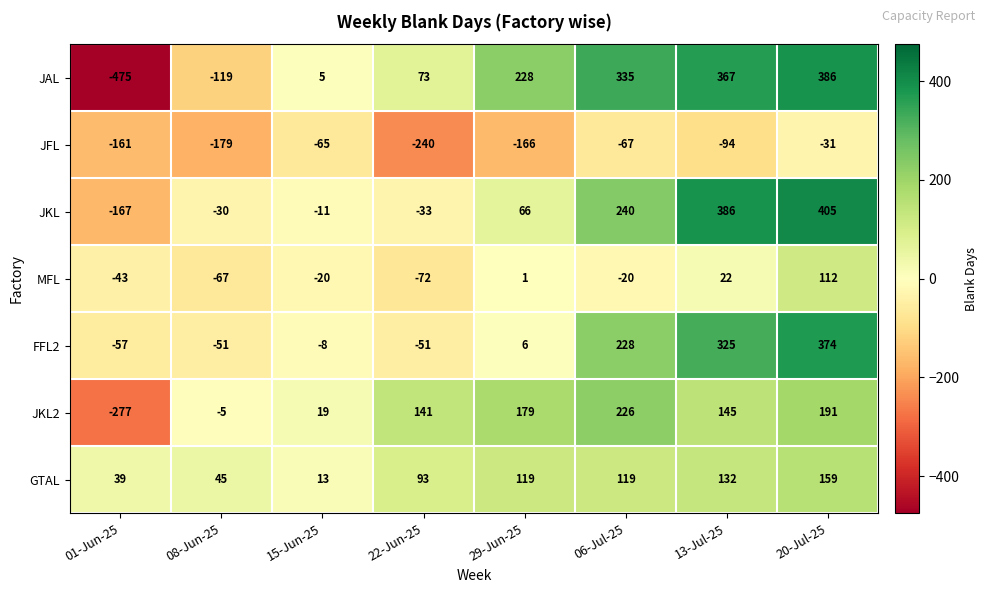

The JKL2 series shows 91 at 22-Jun-25. True or false?

False